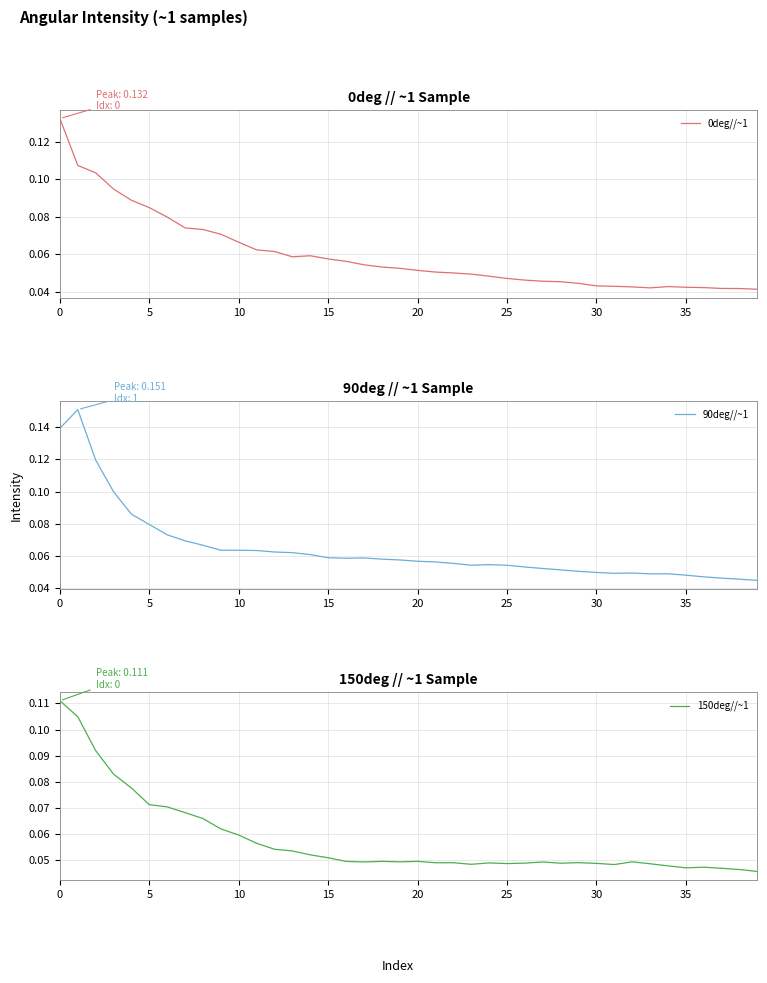

Does the chart have visible grid lines?

Yes